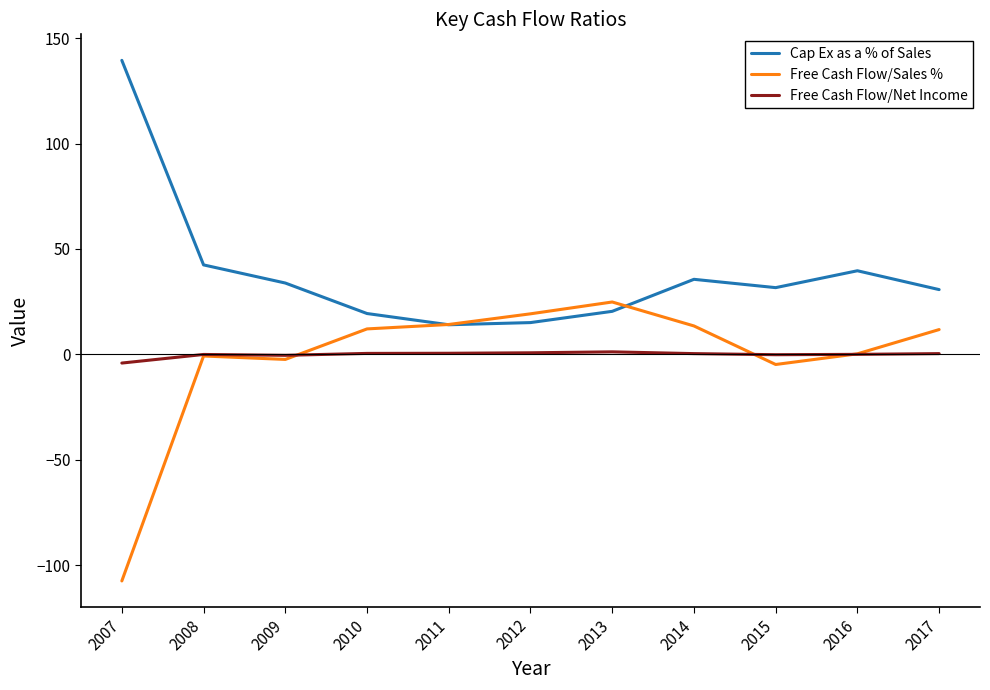

What is the difference between the maximum and minimum values in the Free Cash Flow/Sales % series?

132.3